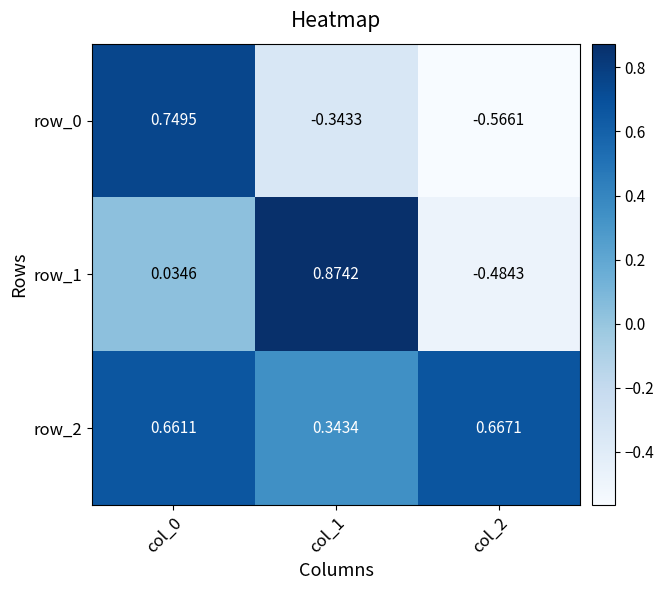

Is the value of row_0 at col_2 greater than the value of row_1 at col_0?

No